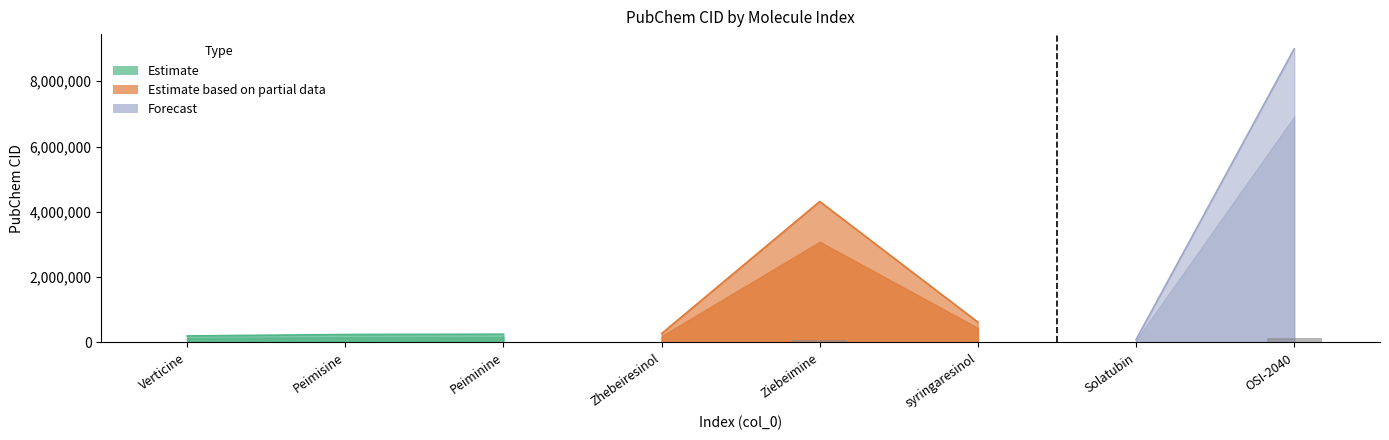

Rank the categories by value from highest to lowest.

OSI-2040, Ziebeimine, syringaresinol, Zhebeiresinol, Peiminine, Peimisine, Verticine, Solatubin